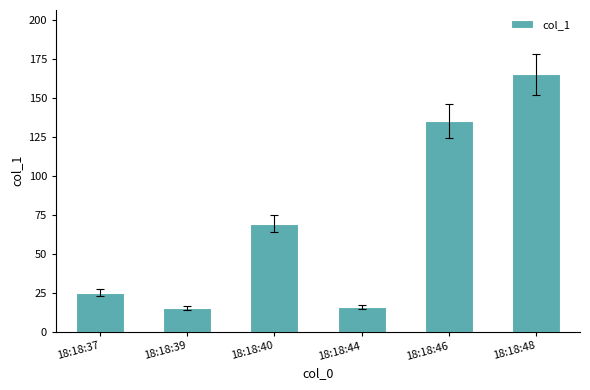

Which label corresponds to the largest value in the chart?

18:18:48